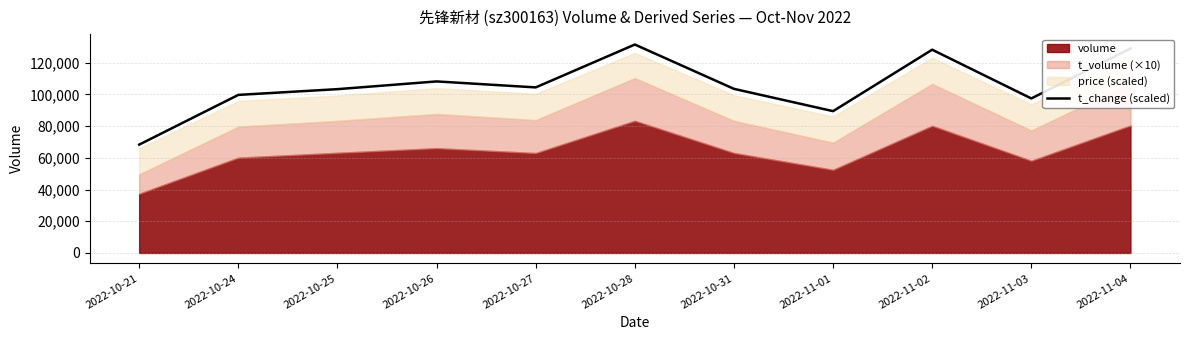

How many values are below 103498?

5